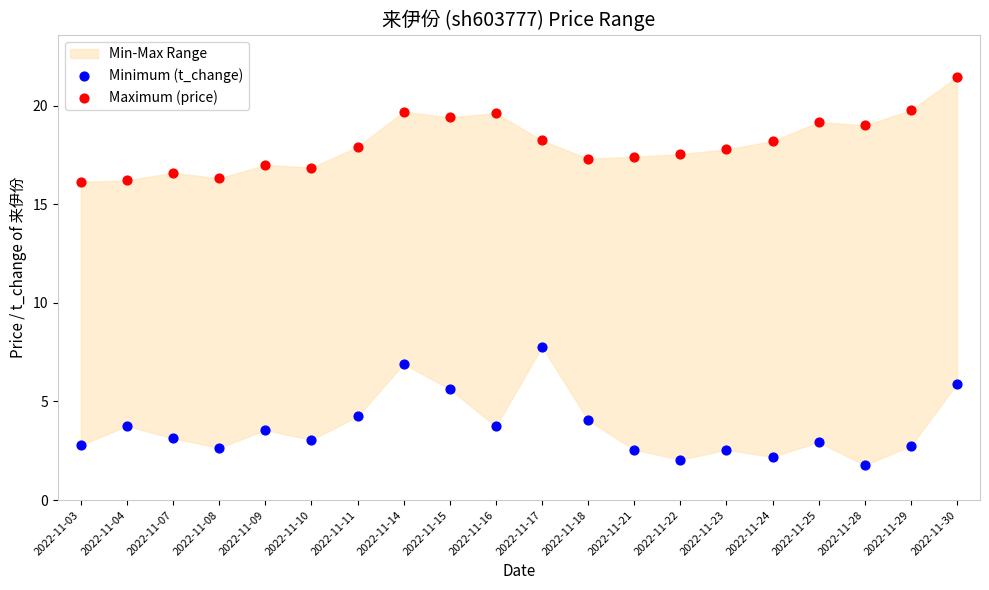

Which series contains the lowest Y value?

Minimum (t_change)